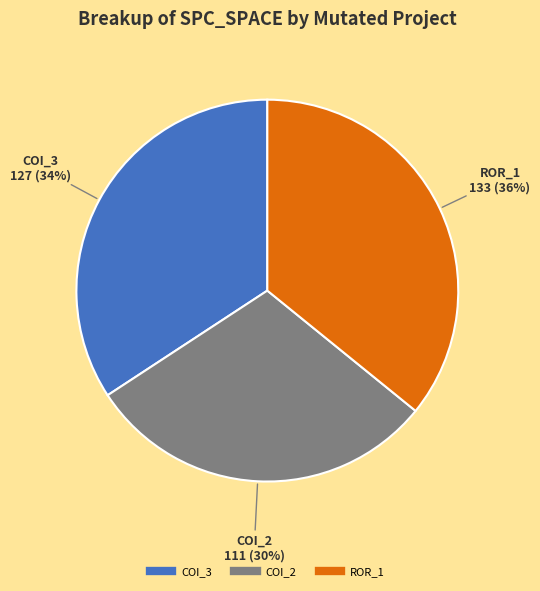

To the nearest percent, what is the average slice percentage?

33%